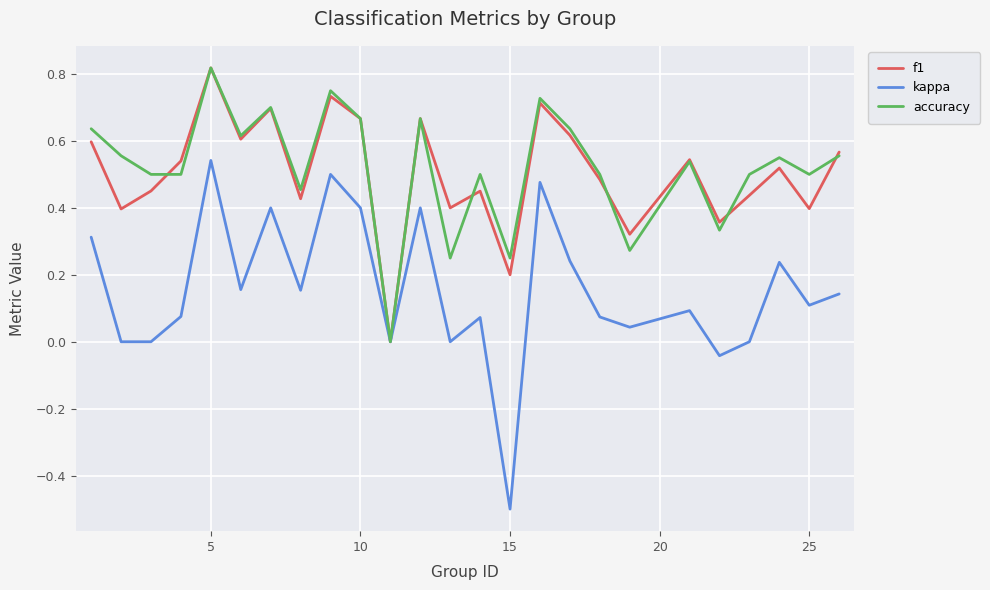

What is the smallest value displayed?

-0.5